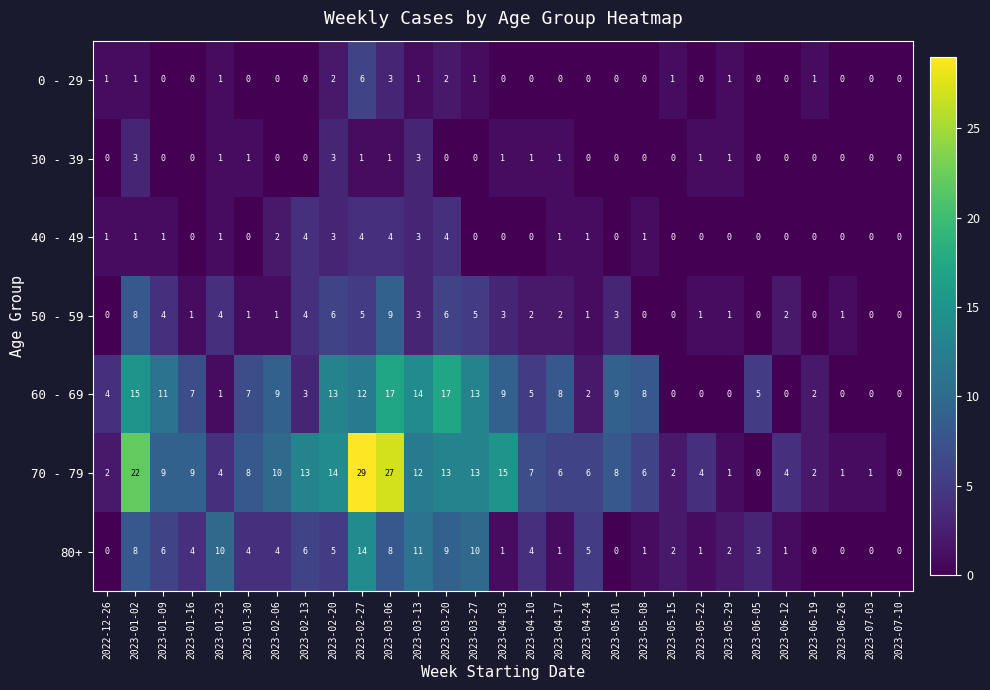

The value of 70 - 79 at 2023-01-23 is 4. True or false?

True